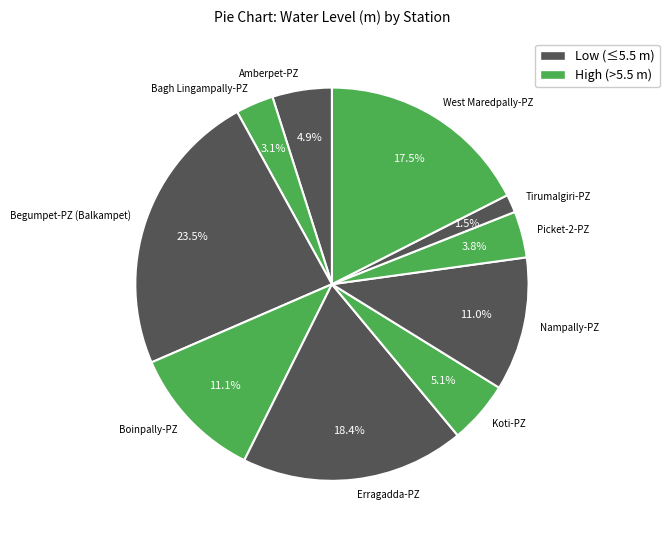

Approximately how many times larger is the value at Nampally-PZ compared to Picket-2-PZ?

2.9